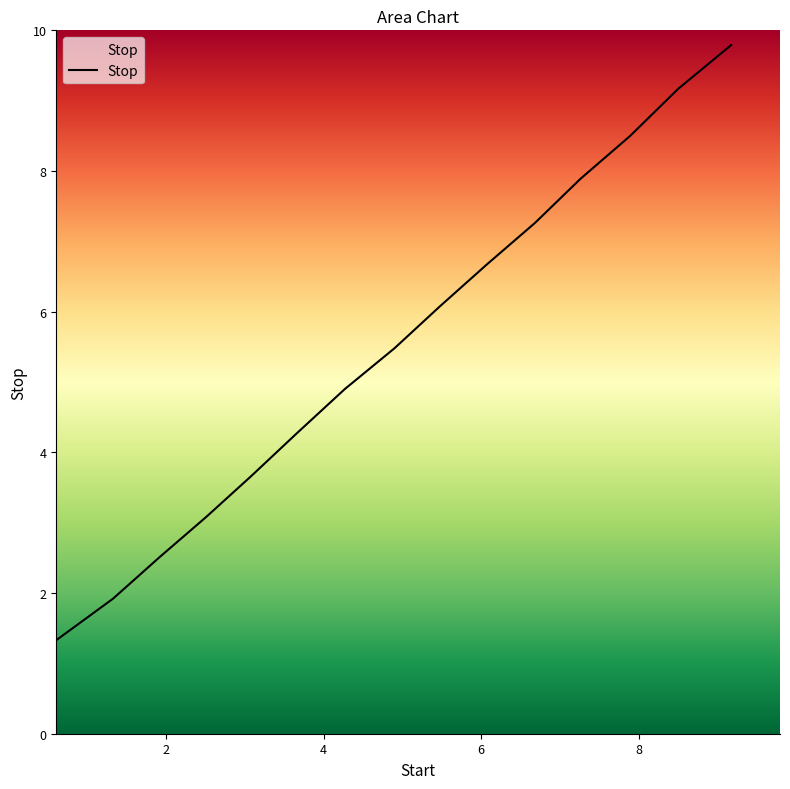

What is the difference between the maximum and minimum values?

8.5